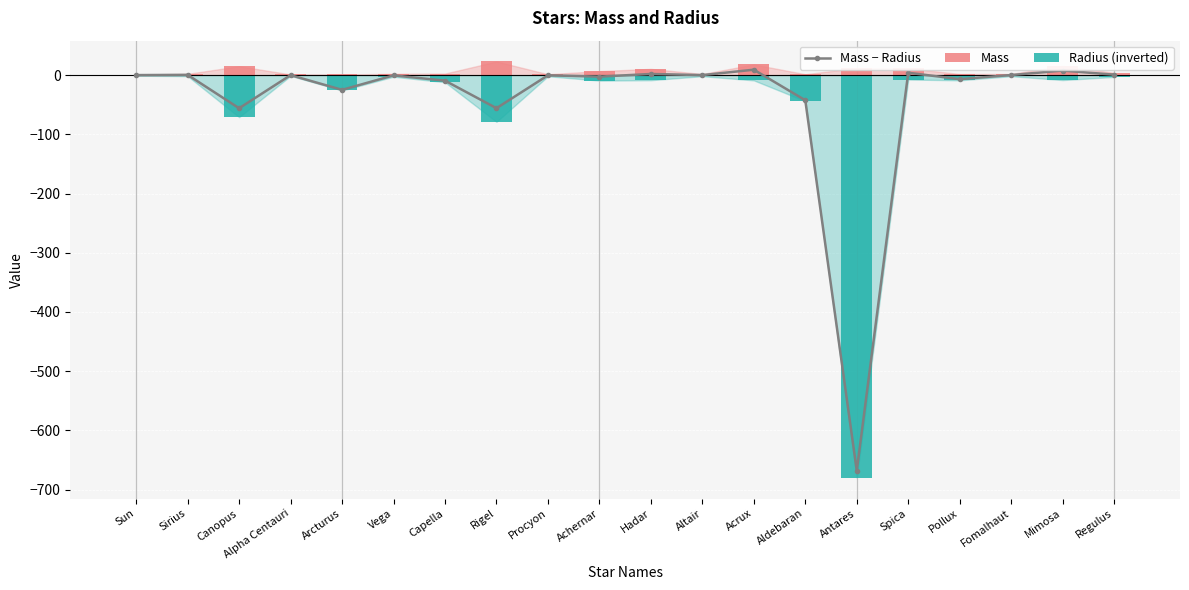

How many series are shown in this chart?

3